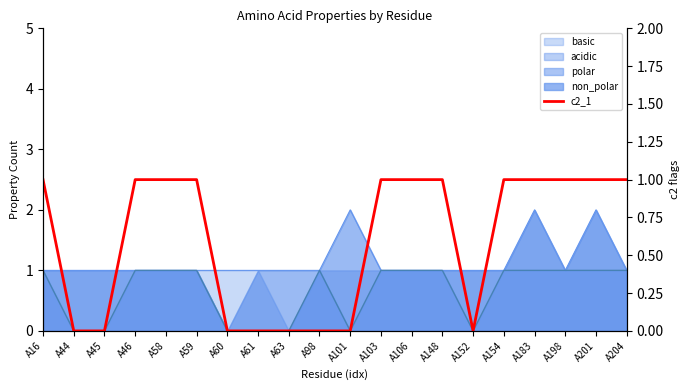

At which label is the value closest to 0?

A44